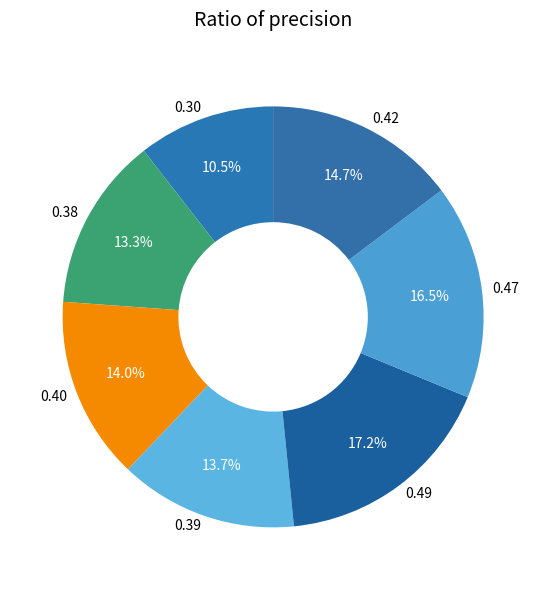

Count the number of slices in the pie.

7